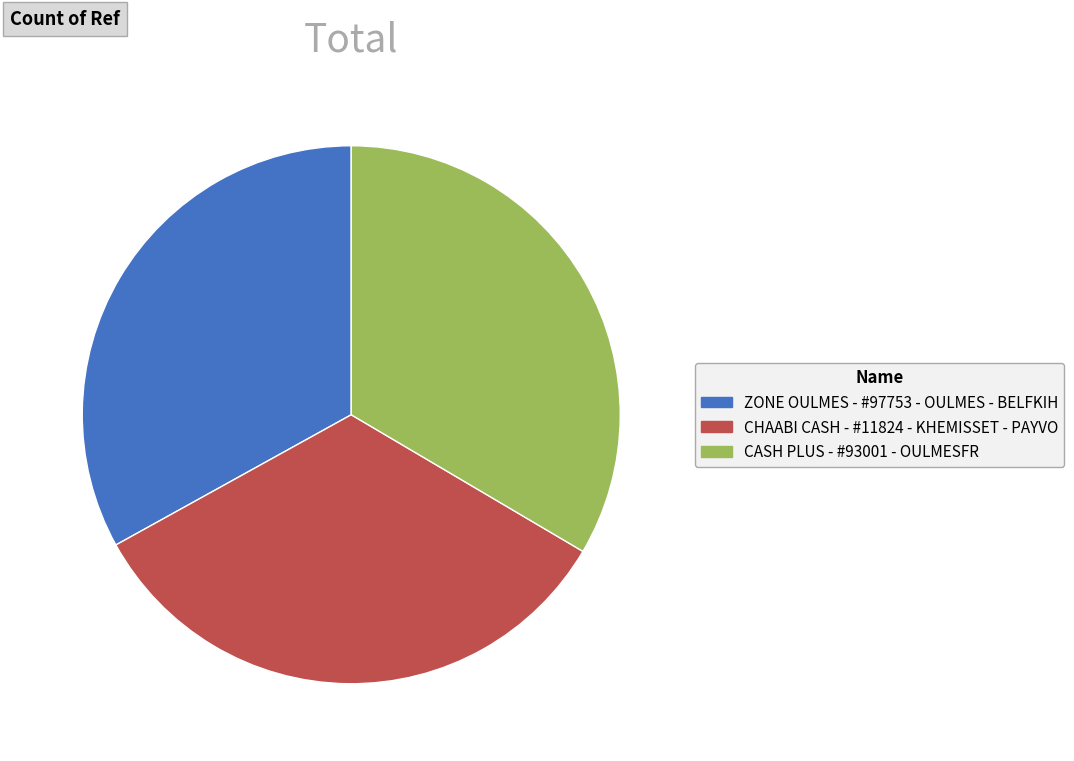

The CASH PLUS - #93001 - OULMESFR slice represents 33% of the pie. True or false?

True